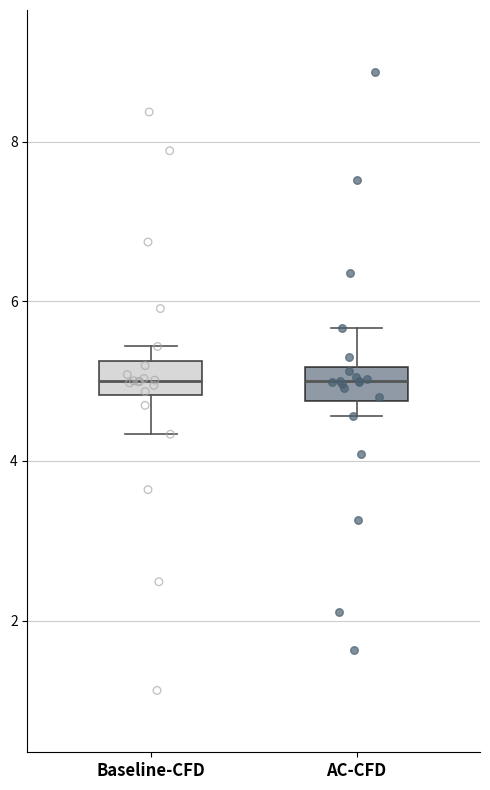

Reading left to right, transcribe this box plot: for each box, give where its median line is, the range the box spans, and where its two whiskers end, as read against the y-axis. The values are not printed on the chart, so give them approximately, as read against the axis.

Baseline-CFD: median 5.0, box 4.8 to 5.2, whiskers 4.4 to 5.4
AC-CFD: median 5.0, box 4.8 to 5.2, whiskers 4.6 to 5.6